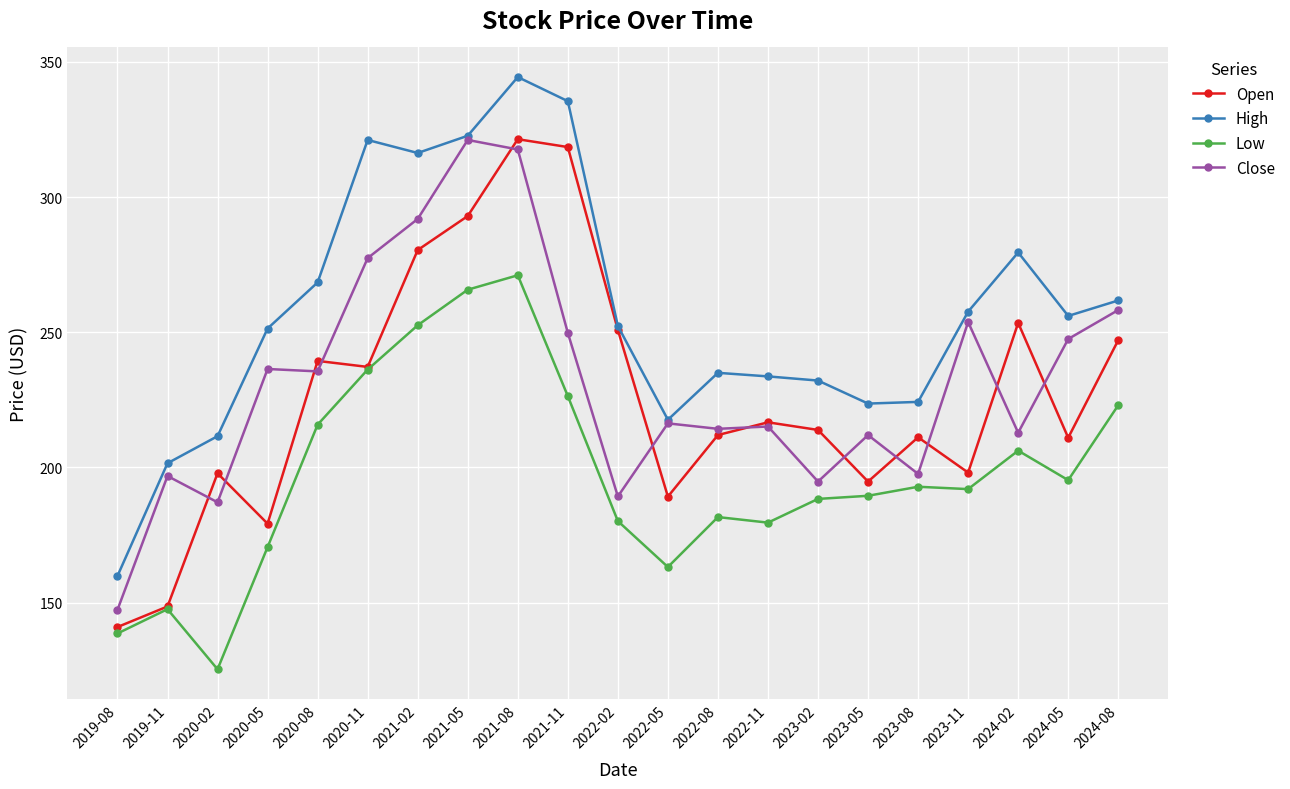

What is the label of the 18th point from the left?

2023-11